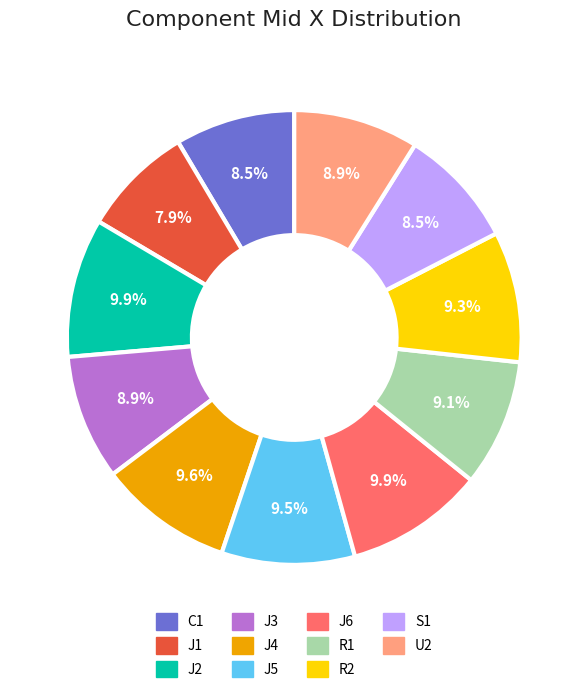

Count the number of slices in the pie.

11